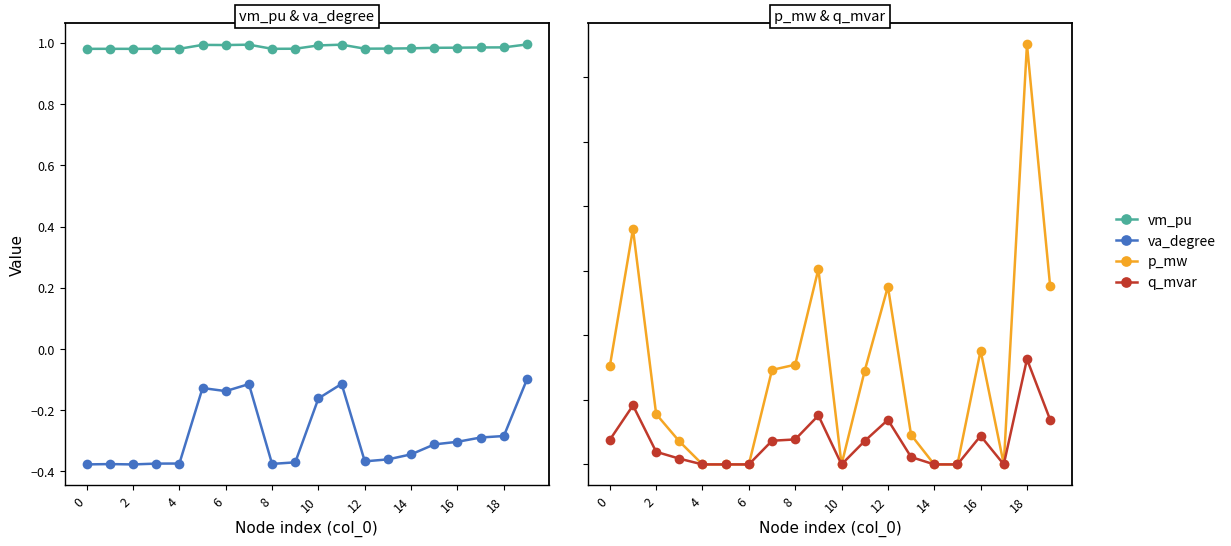

Count the number of data series in this chart.

4